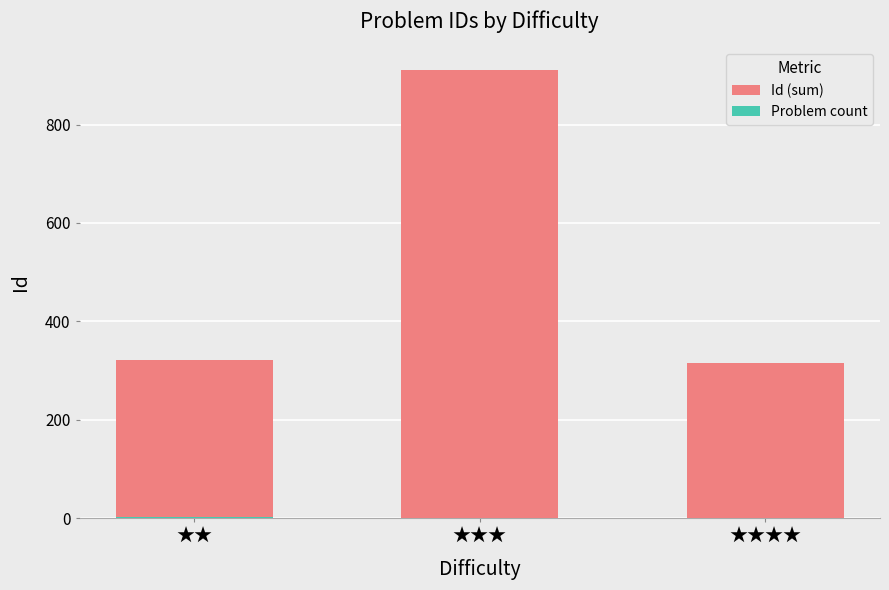

The Id (sum) series shows 322 at ★★. True or false?

True